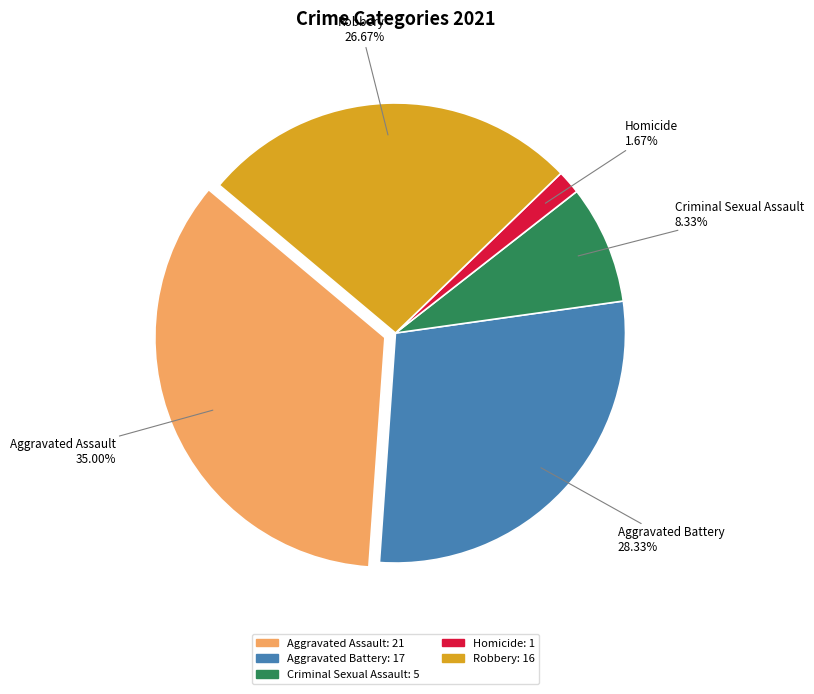

What percentage do Robbery and Homicide together represent?

28.3%